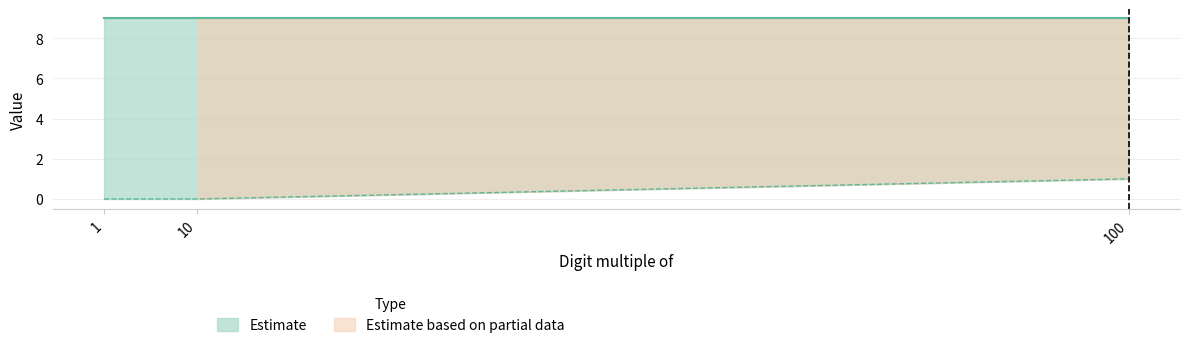

Rank the categories by value from lowest to highest.

1, 10, 100